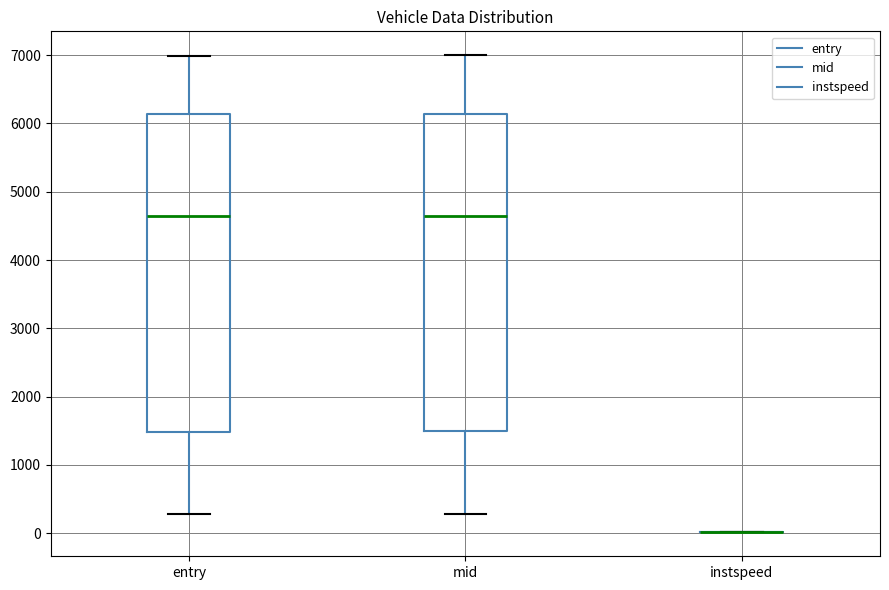

Reading left to right, transcribe this box plot: for each box, give where its median line is, the range the box spans, and where its two whiskers end, as read against the y-axis. The values are not printed on the chart, so give them approximately, as read against the axis.

entry: median 4600, box 1500 to 6100, whiskers 300 to 7000
mid: median 4600, box 1500 to 6100, whiskers 300 to 7000
instspeed: box collapsed to a line at 0, whiskers 0 to 0